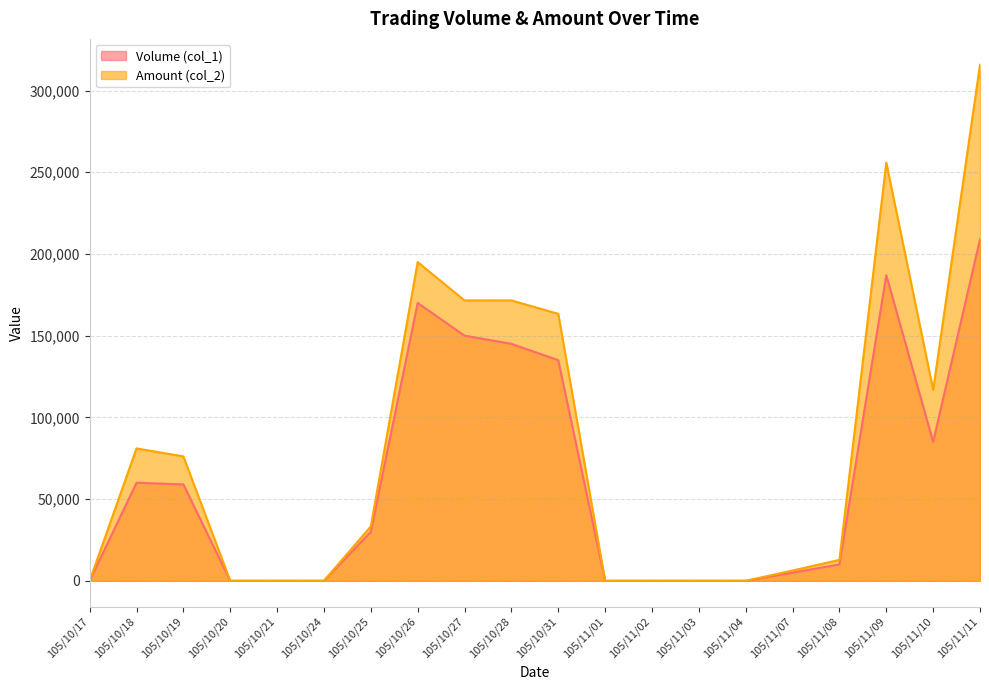

How many lines are shown in the chart?

2